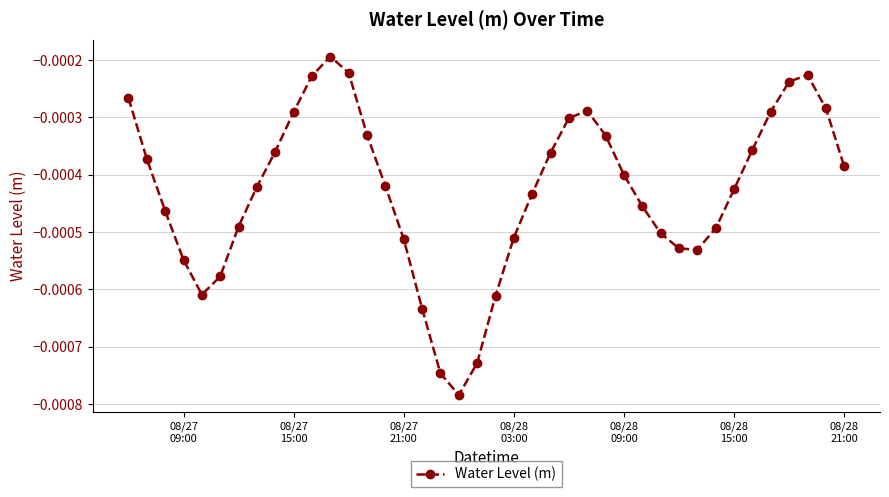

True or false: there are more than 0 points higher than both neighbors.

True